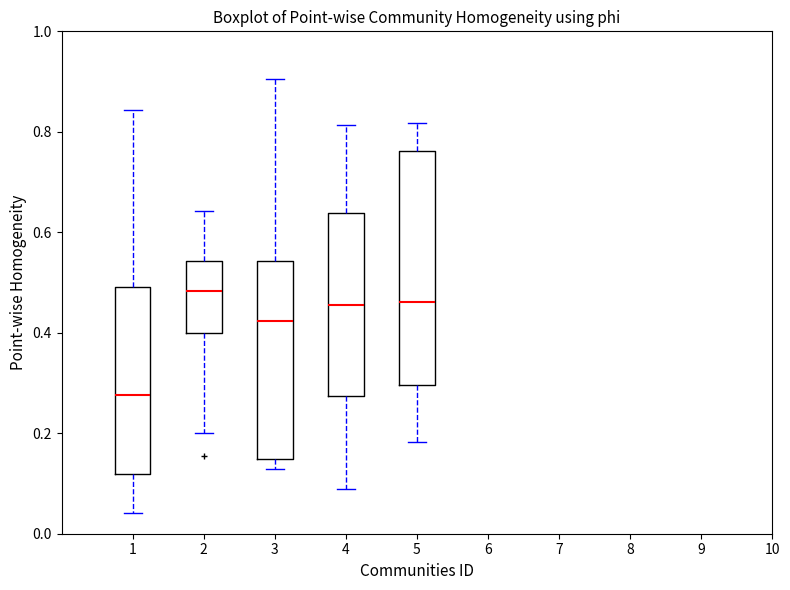

Reading left to right, read every box against the y-axis: the position of its median line, the range the box covers, and the ends of its whiskers. The values are not printed on the chart, so give them approximately, as read against the axis.

1: median 0.28, box 0.12 to 0.50, whiskers 0.04 to 0.84
2: median 0.48, box 0.40 to 0.54, whiskers 0.20 to 0.64
3: median 0.42, box 0.14 to 0.54, whiskers 0.12 to 0.90
4: median 0.46, box 0.28 to 0.64, whiskers 0.08 to 0.82
5: median 0.46, box 0.30 to 0.76, whiskers 0.18 to 0.82